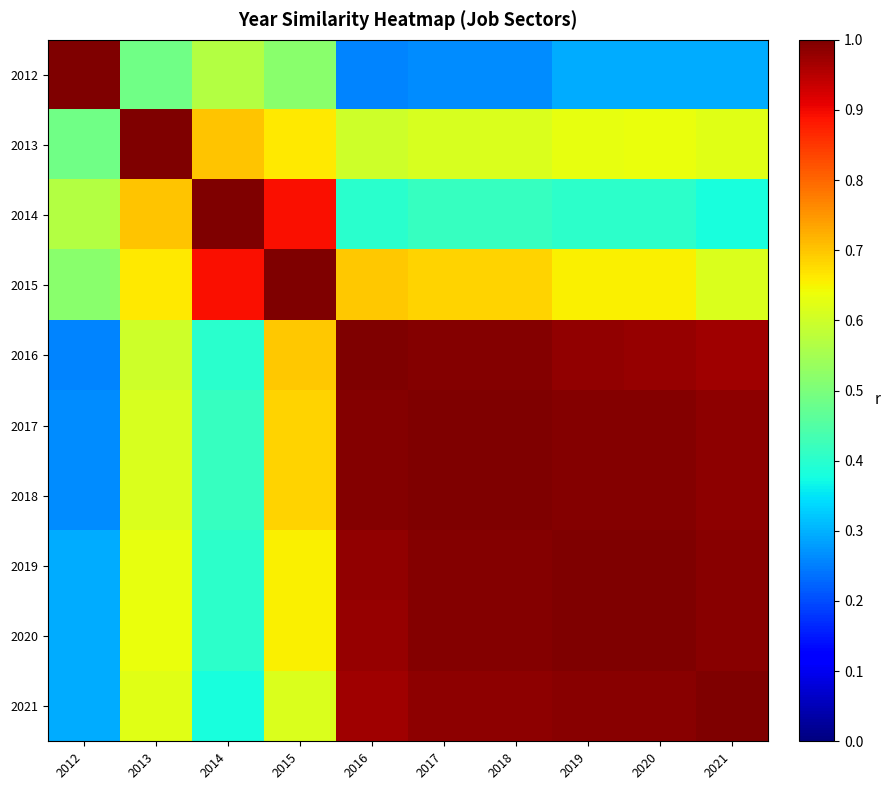

Rank the categories by 2017 value from highest to lowest.

2017, 2018, 2019, 2016, 2020, 2021, 2015, 2013, 2014, 2012